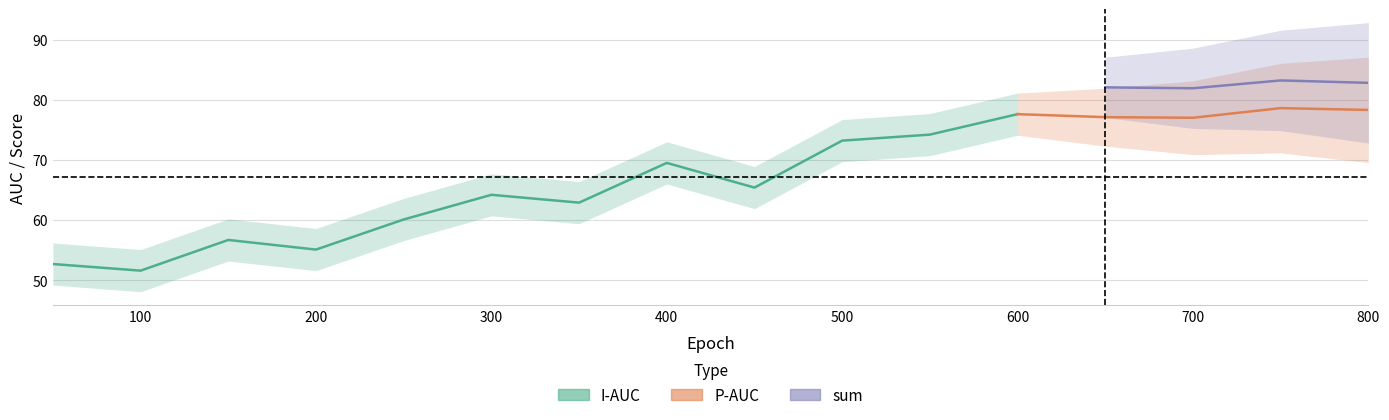

Which series changed the most between 400 and 650?

sum